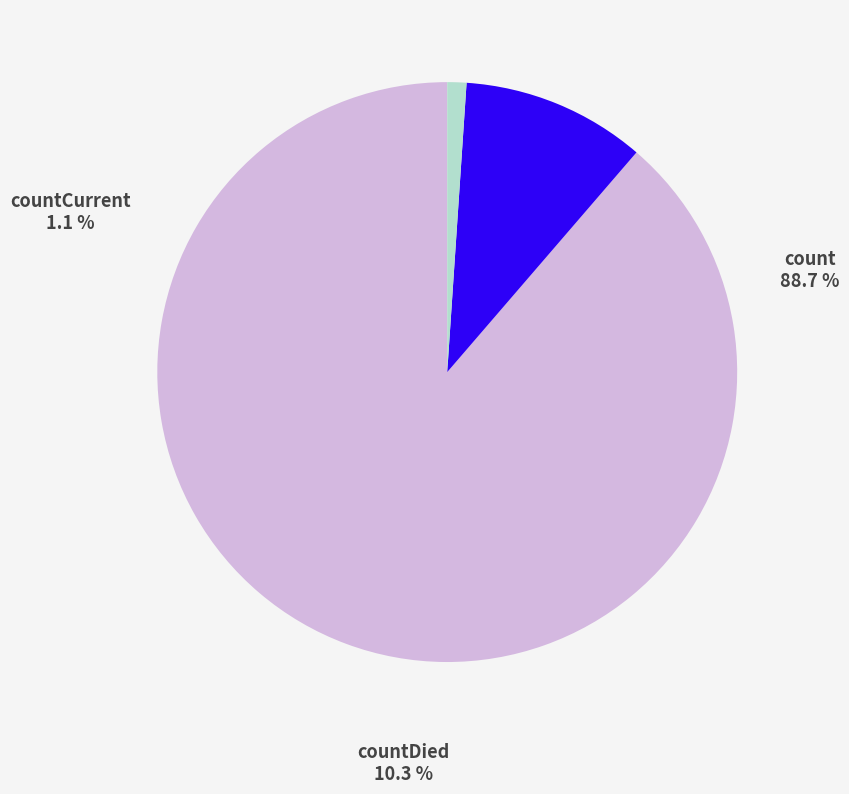

Between count and countCurrent, which is larger?

count